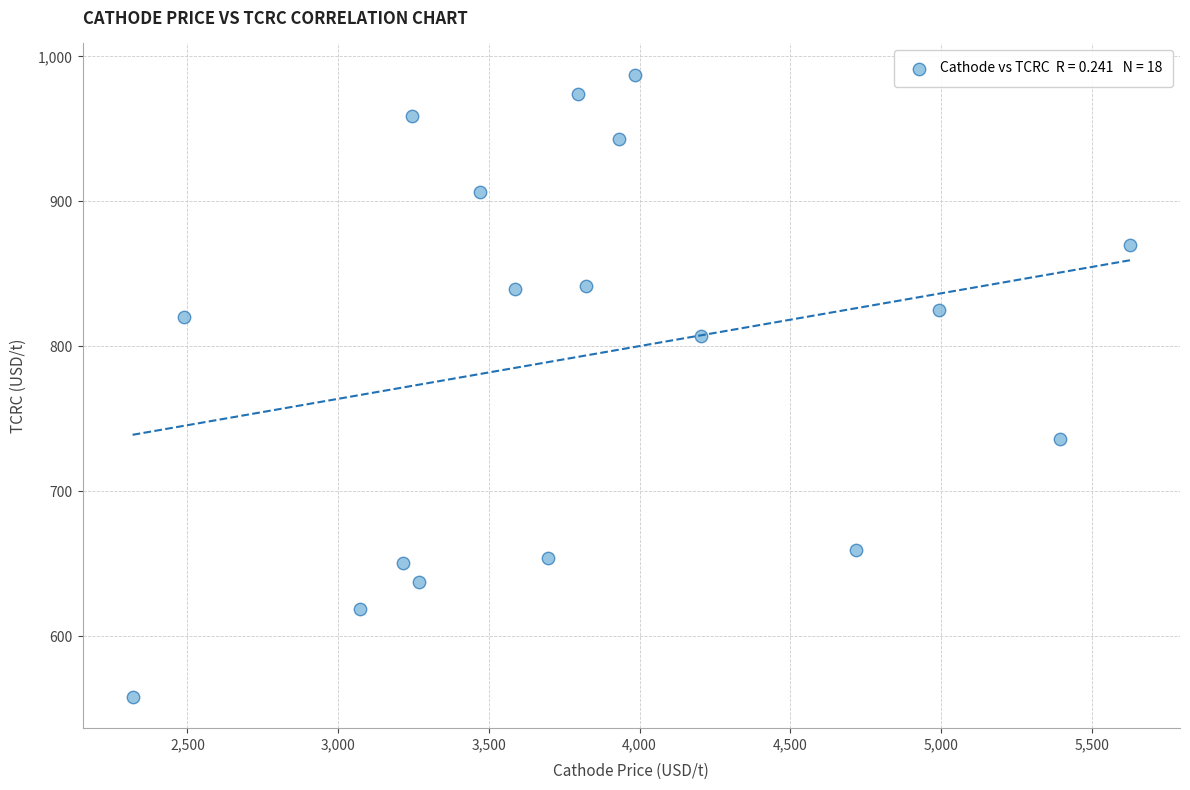

What is the range of Y values (max minus min)?

429.5